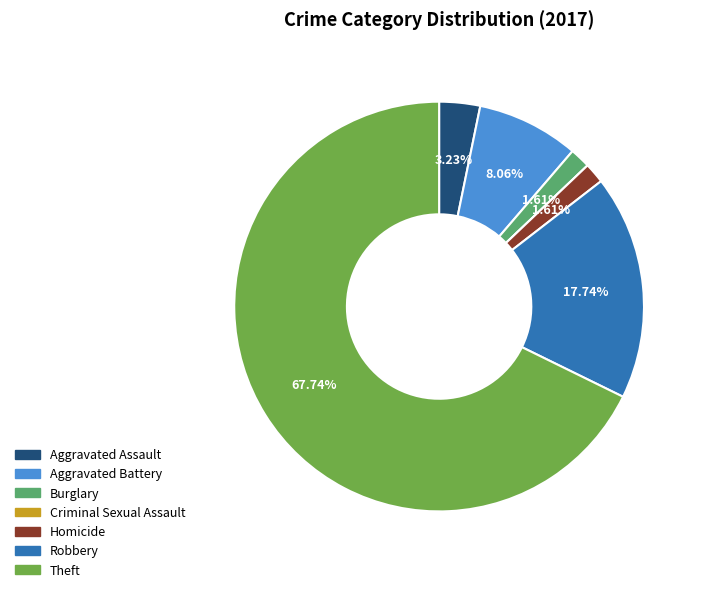

Which slice is the largest?

Theft